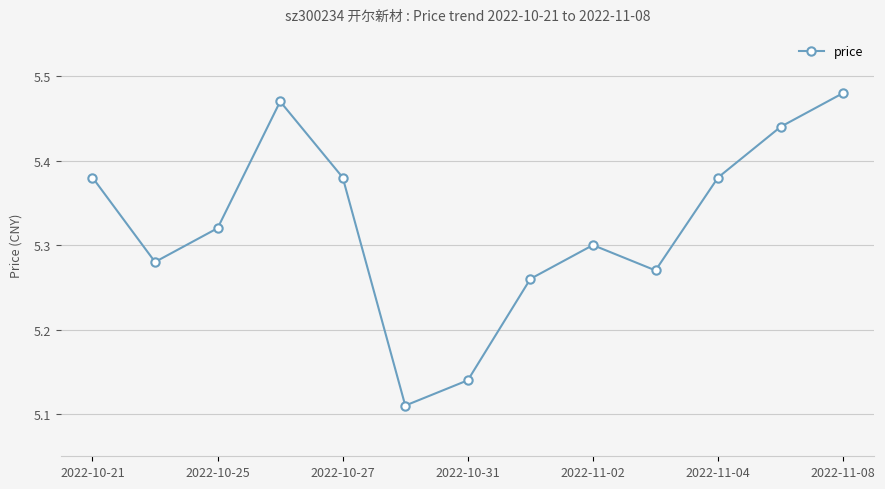

Is this an area chart (filled region under the line)?

No